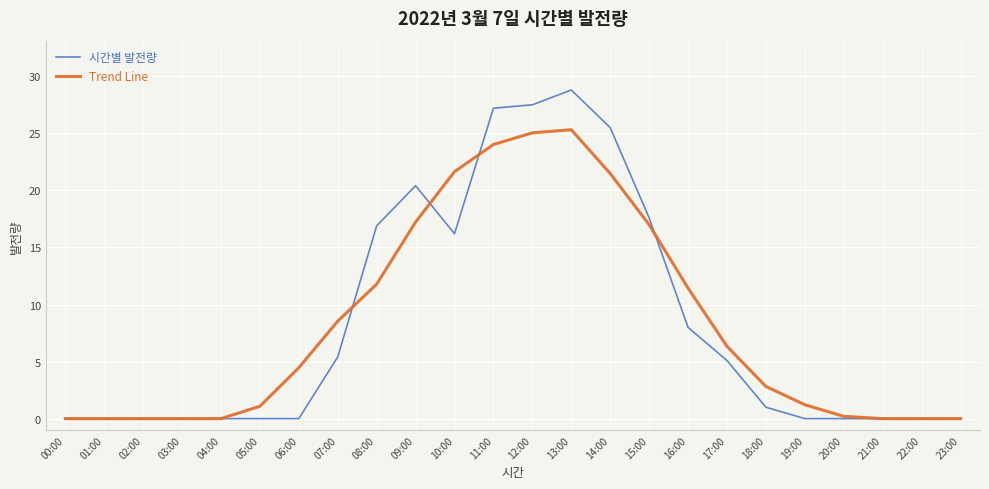

Where does the 시간별 발전량 series first go above 1?

07:00